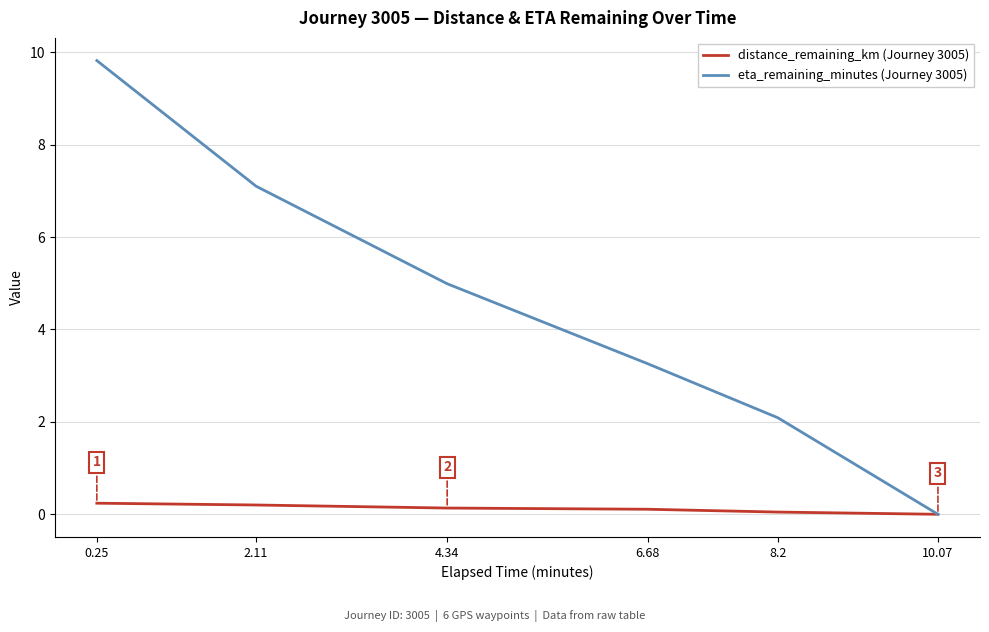

What is the maximum value shown in the chart?

9.8